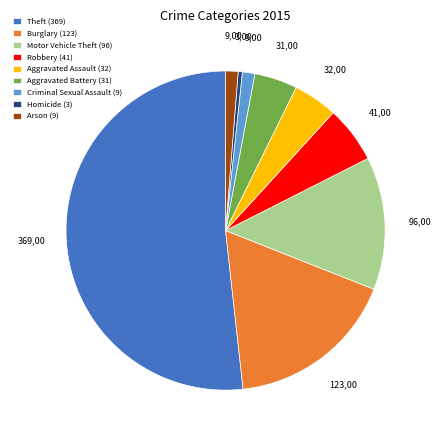

Does any single category account for the majority?

Yes